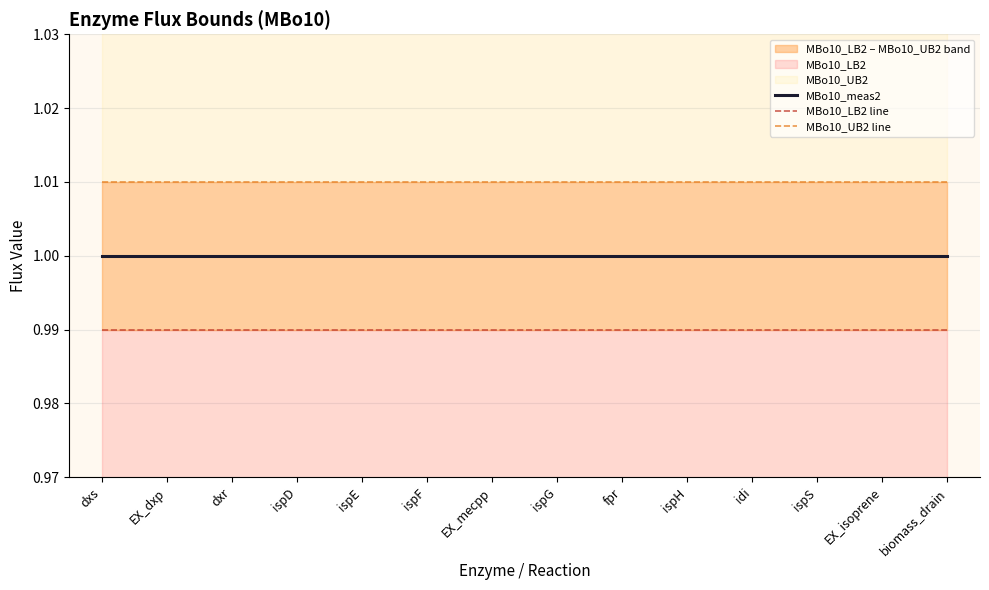

Is the value of MBo10_meas2 at EX_isoprene greater than the value of MBo10_LB2 line at EX_mecpp?

Yes